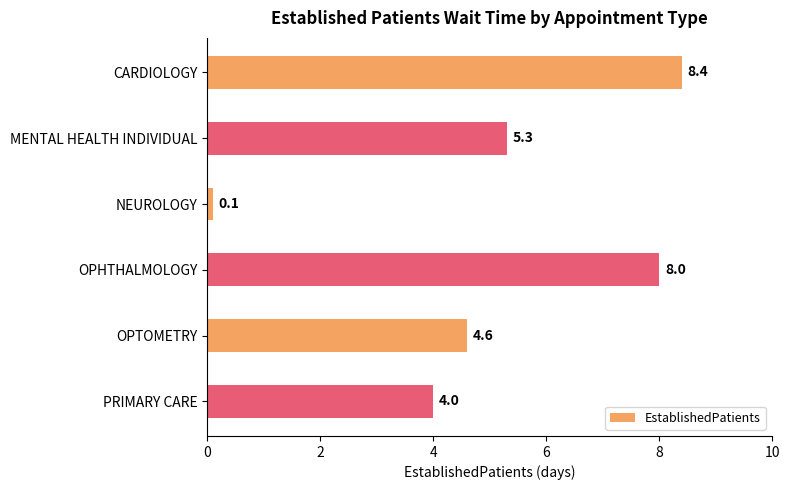

Rank the categories by value from lowest to highest.

NEUROLOGY, PRIMARY CARE, OPTOMETRY, MENTAL HEALTH INDIVIDUAL, OPHTHALMOLOGY, CARDIOLOGY